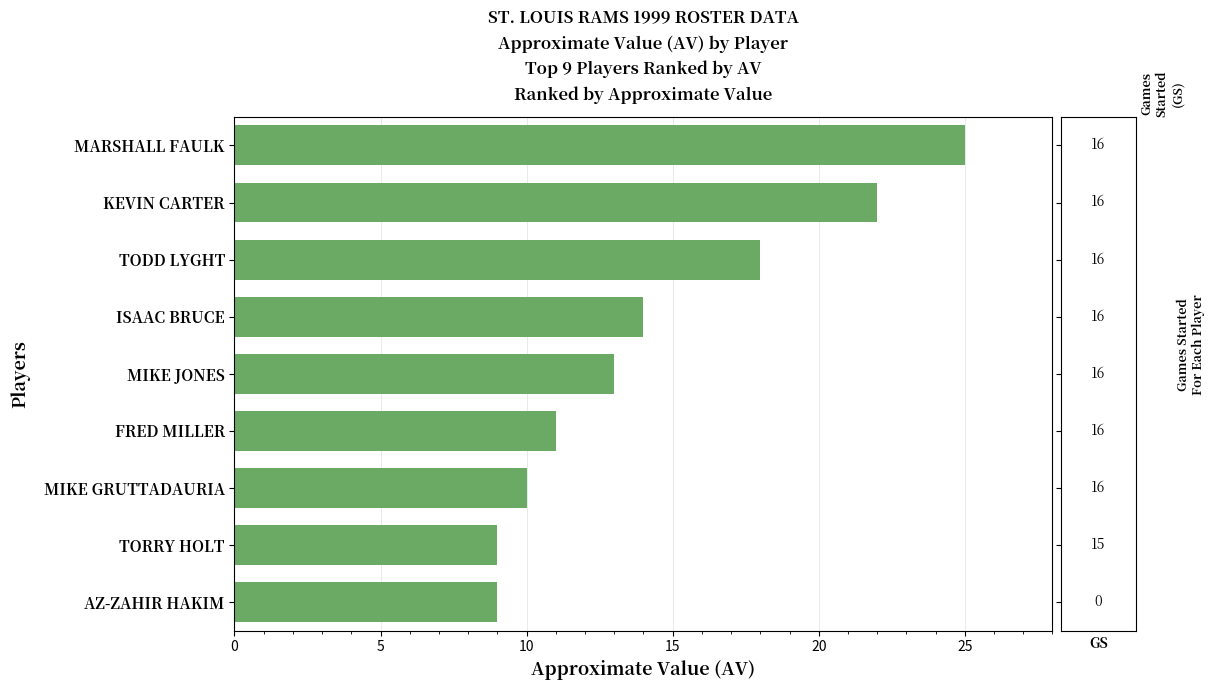

True or false: the data shows 12 at MARSHALL FAULK.

False